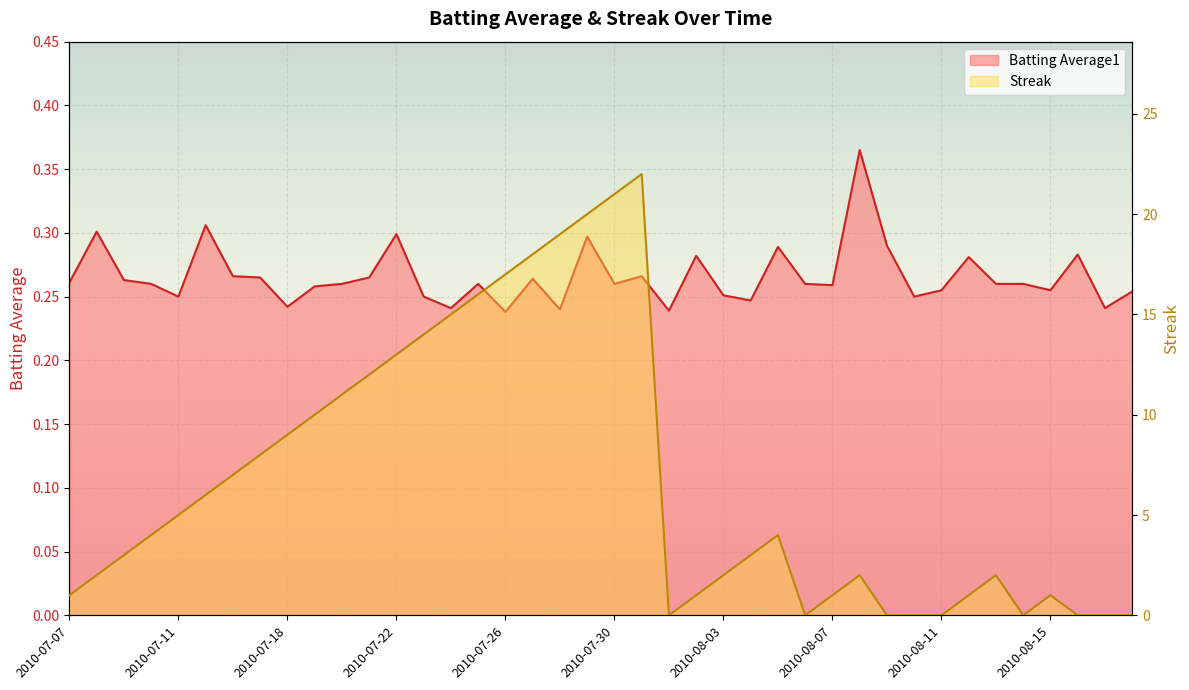

At which label does Batting Average1 reach its minimum?

2010-07-26